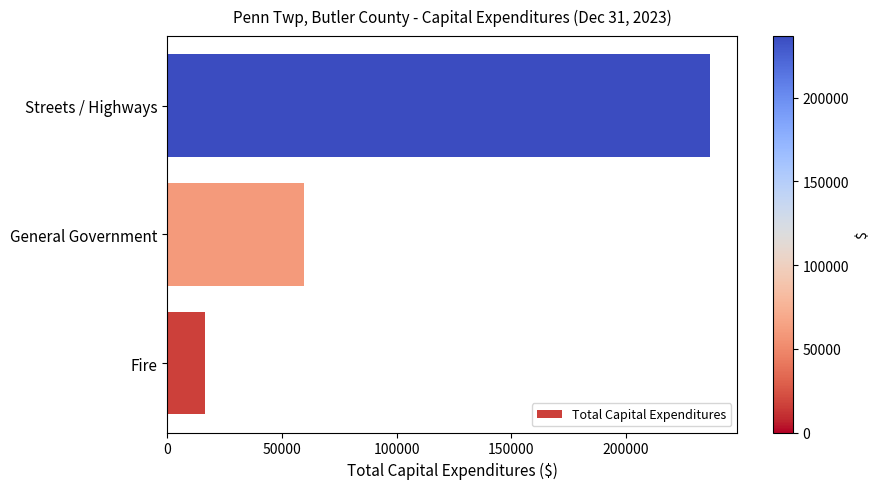

How many values are between 16300 and 236666?

3